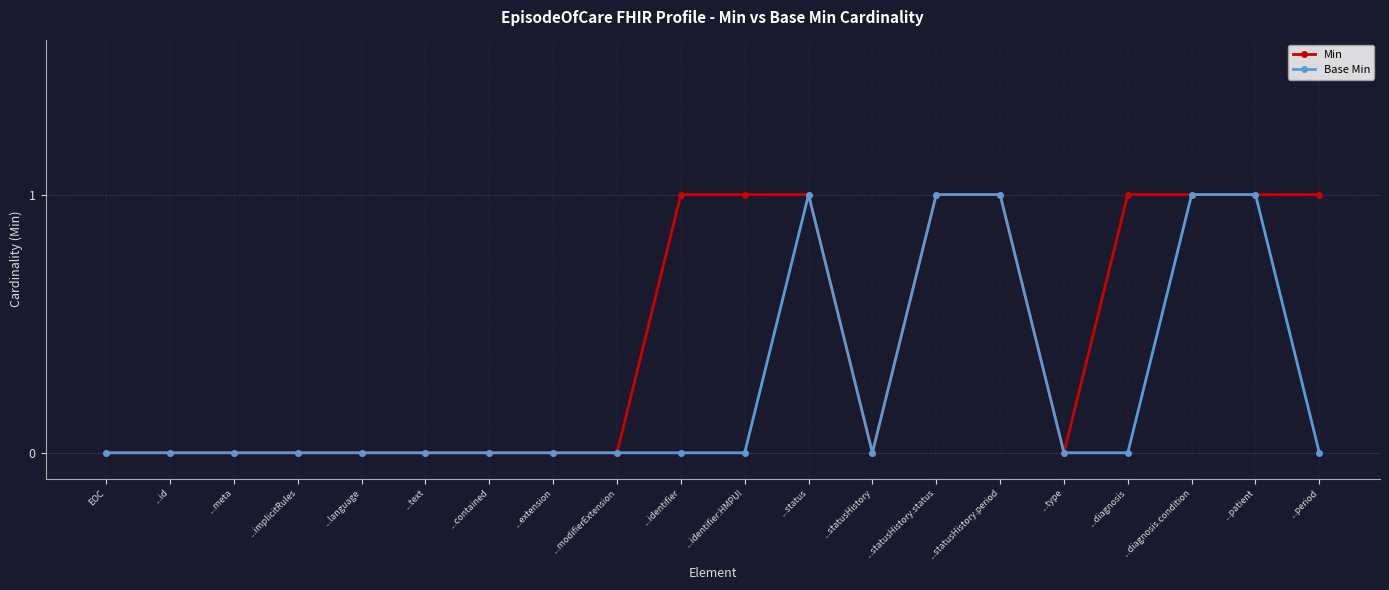

Is it true that Base Min equals 0 at ...text?

True